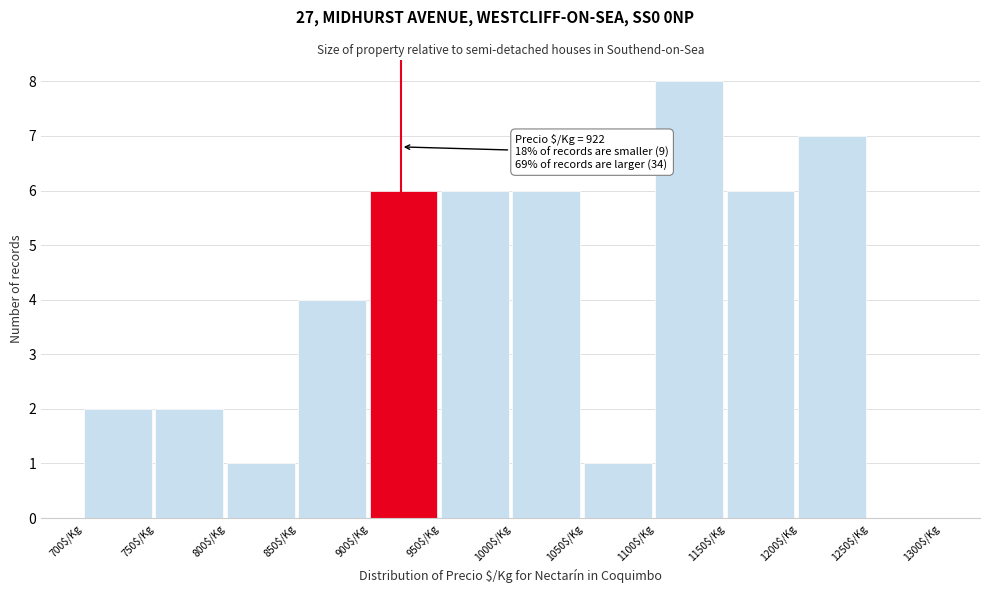

Which range on the x-axis has the tallest bar?

1100 to 1150